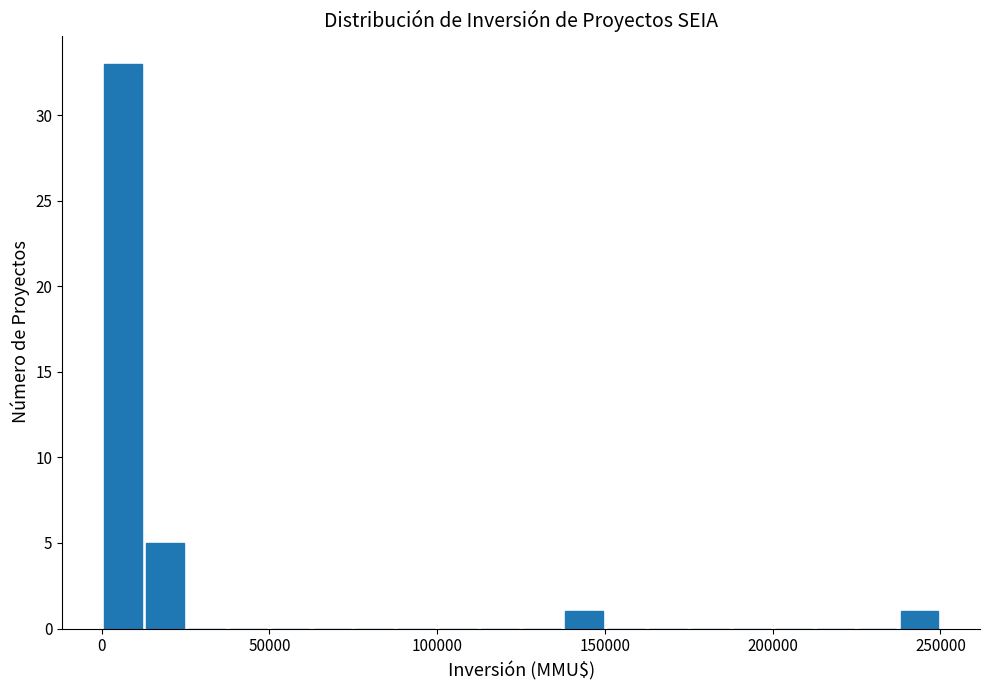

Around what value on the x-axis is the tallest bar? Give the approximate position of its centre, as read against the axis.

5000